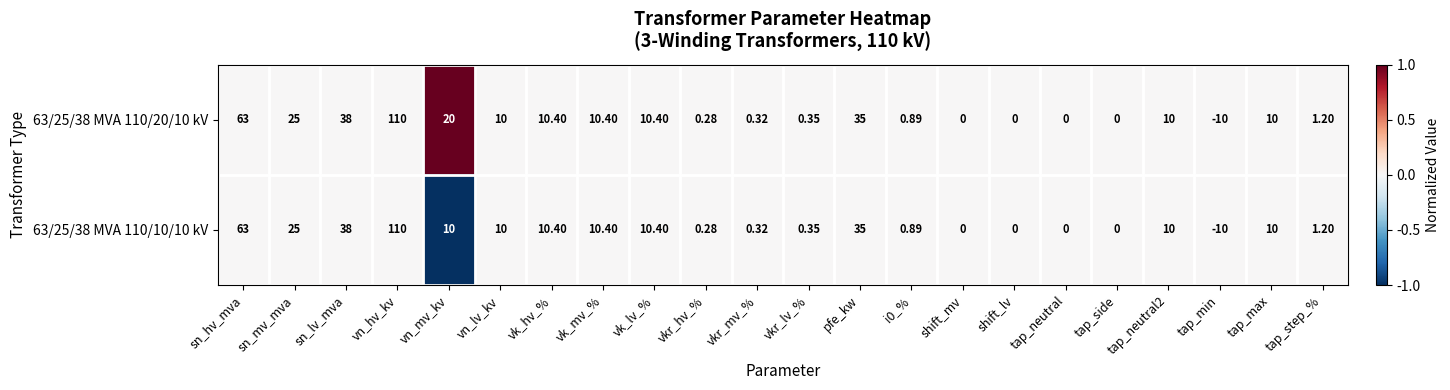

At which category is the sum across all series the highest?

vn_hv_kv